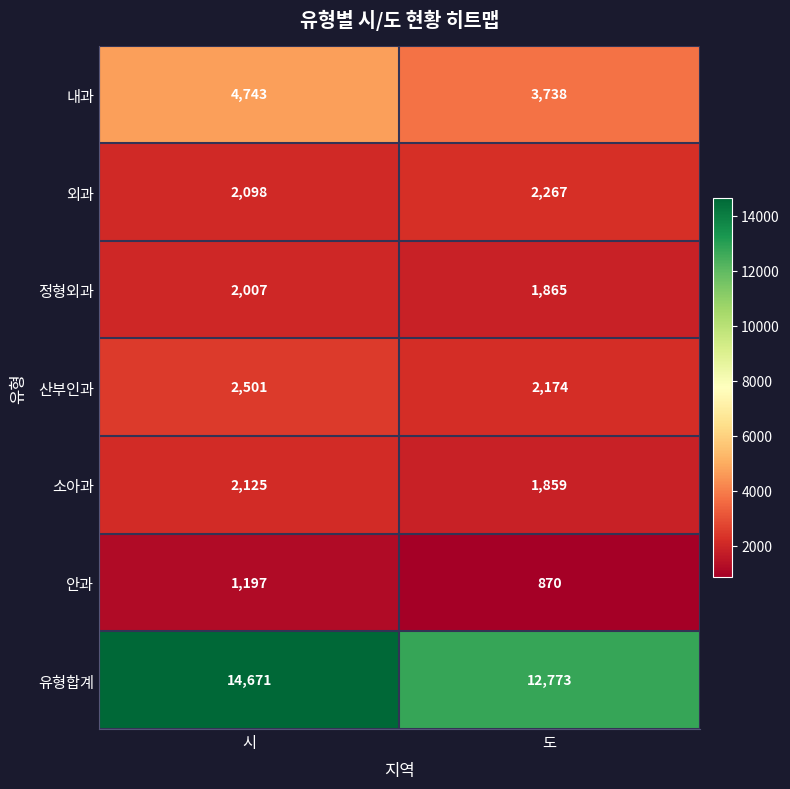

Which series has the largest total across all categories?

유형합계